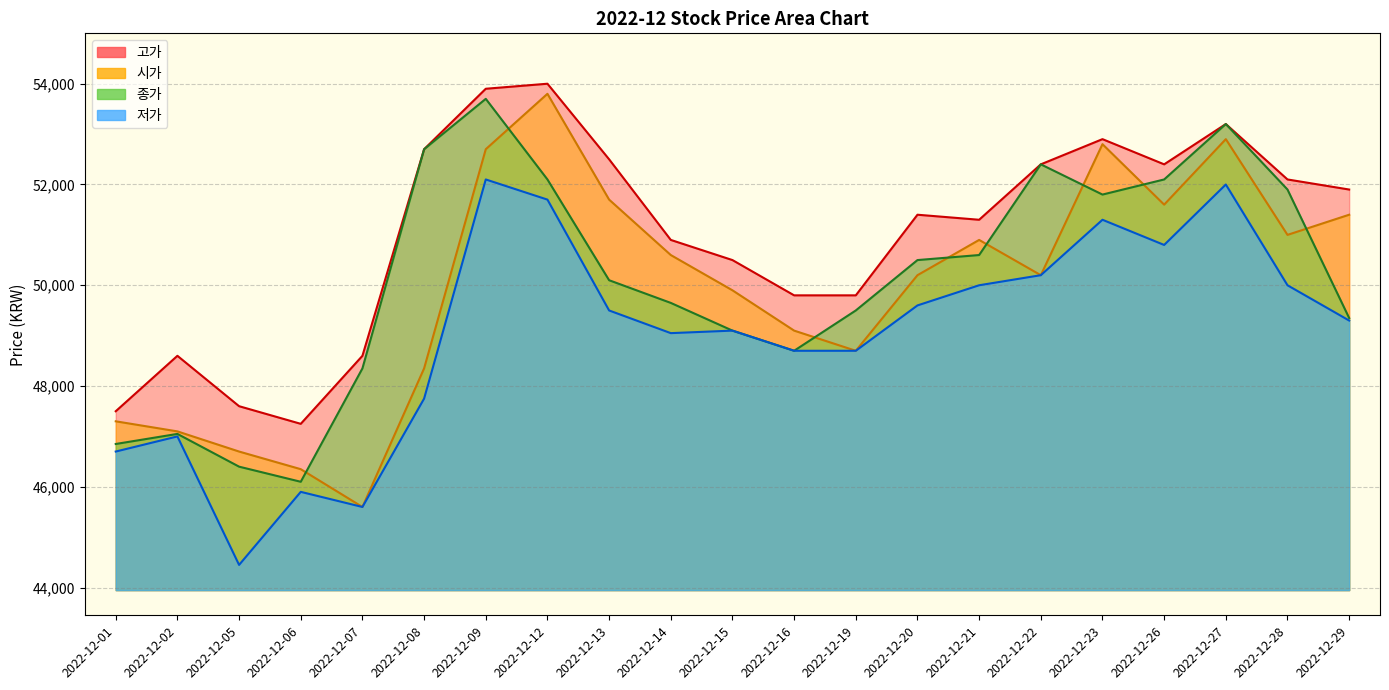

Reading left to right, list all the values displayed in this chart.

시가: 2022-12-01=47300	2022-12-02=47100	2022-12-05=46700	2022-12-06=46350	2022-12-07=45600	2022-12-08=48350	2022-12-09=52700	2022-12-12=53800	2022-12-13=51700	2022-12-14=50600	2022-12-15=49900	2022-12-16=49100	2022-12-19=48700	2022-12-20=50200	2022-12-21=50900	2022-12-22=50200	2022-12-23=52800	2022-12-26=51600	2022-12-27=52900	2022-12-28=51000	2022-12-29=51400
종가: 2022-12-01=46850	2022-12-02=47050	2022-12-05=46400	2022-12-06=46100	2022-12-07=48350	2022-12-08=52700	2022-12-09=53700	2022-12-12=52100	2022-12-13=50100	2022-12-14=49650	2022-12-15=49100	2022-12-16=48700	2022-12-19=49500	2022-12-20=50500	2022-12-21=50600	2022-12-22=52400	2022-12-23=51800	2022-12-26=52100	2022-12-27=53200	2022-12-28=51900	2022-12-29=49350
저가: 2022-12-01=46700	2022-12-02=47000	2022-12-05=44450	2022-12-06=45900	2022-12-07=45600	2022-12-08=47750	2022-12-09=52100	2022-12-12=51700	2022-12-13=49500	2022-12-14=49050	2022-12-15=49100	2022-12-16=48700	2022-12-19=48700	2022-12-20=49600	2022-12-21=50000	2022-12-22=50200	2022-12-23=51300	2022-12-26=50800	2022-12-27=52000	2022-12-28=50000	2022-12-29=49300
고가: 2022-12-01=47500	2022-12-02=48600	2022-12-05=47600	2022-12-06=47250	2022-12-07=48600	2022-12-08=52700	2022-12-09=53900	2022-12-12=54000	2022-12-13=52500	2022-12-14=50900	2022-12-15=50500	2022-12-16=49800	2022-12-19=49800	2022-12-20=51400	2022-12-21=51300	2022-12-22=52400	2022-12-23=52900	2022-12-26=52400	2022-12-27=53200	2022-12-28=52100	2022-12-29=51900